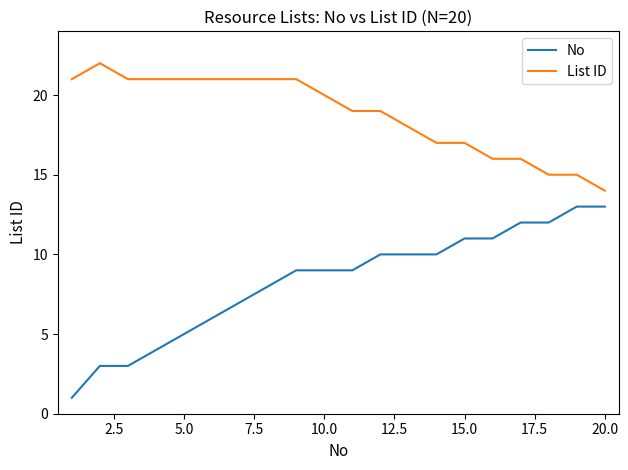

Which series has the largest total across all categories?

List ID